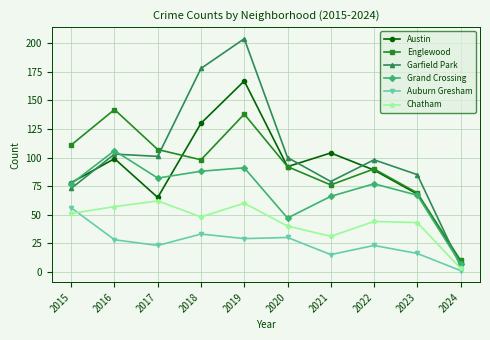

Reading left to right, what are all the values shown in this chart?

Austin: 2015=78	2016=99	2017=65	2018=130	2019=167	2020=92	2021=104	2022=89	2023=68	2024=8
Englewood: 2015=111	2016=142	2017=107	2018=98	2019=138	2020=92	2021=76	2022=90	2023=69	2024=10
Garfield Park: 2015=73	2016=103	2017=101	2018=178	2019=204	2020=100	2021=79	2022=98	2023=85	2024=5
Grand Crossing: 2015=77	2016=106	2017=82	2018=88	2019=91	2020=47	2021=66	2022=77	2023=67	2024=7
Auburn Gresham: 2015=56	2016=28	2017=23	2018=33	2019=29	2020=30	2021=15	2022=23	2023=16	2024=1
Chatham: 2015=51	2016=57	2017=62	2018=48	2019=60	2020=40	2021=31	2022=44	2023=43	2024=3